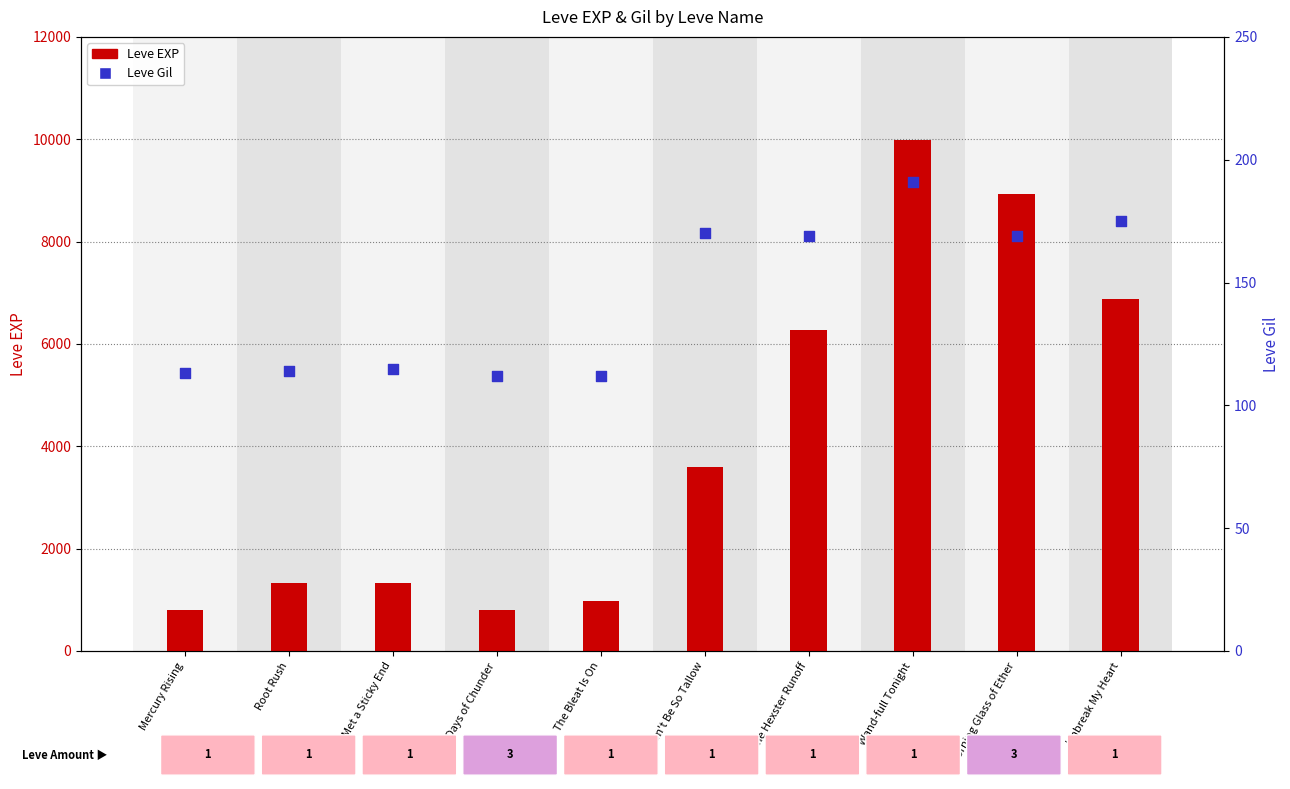

At which category is the sum across all series the highest?

Wand-full Tonight